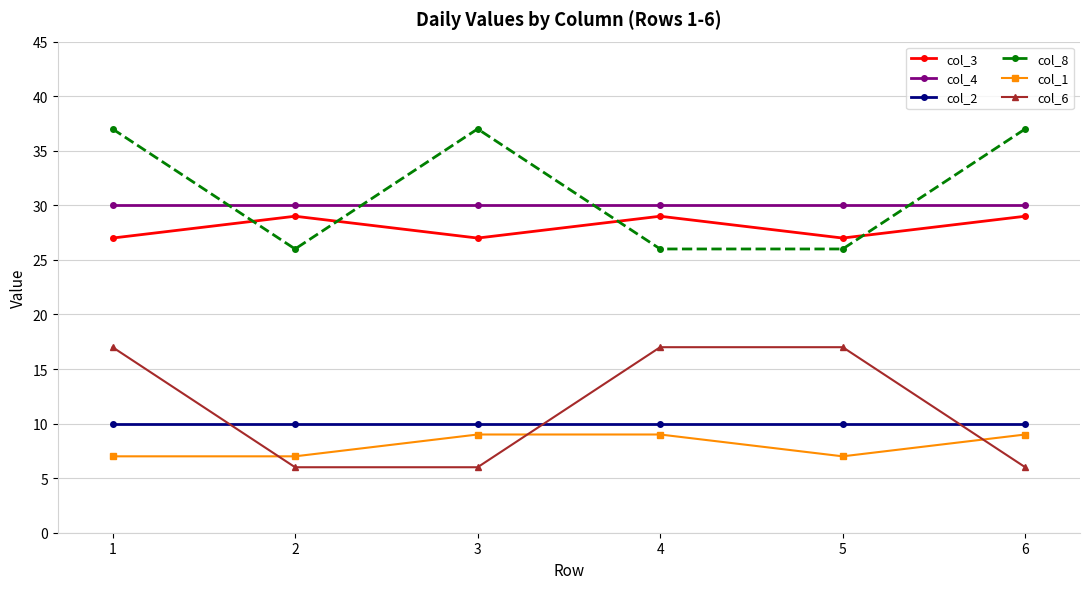

Reading right to left, extract all data points from this chart.

col_3: 6=29	5=27	4=29	3=27	2=29	1=27
col_4: 6=30	5=30	4=30	3=30	2=30	1=30
col_2: 6=10	5=10	4=10	3=10	2=10	1=10
col_8: 6=37	5=26	4=26	3=37	2=26	1=37
col_1: 6=9	5=7	4=9	3=9	2=7	1=7
col_6: 6=6	5=17	4=17	3=6	2=6	1=17